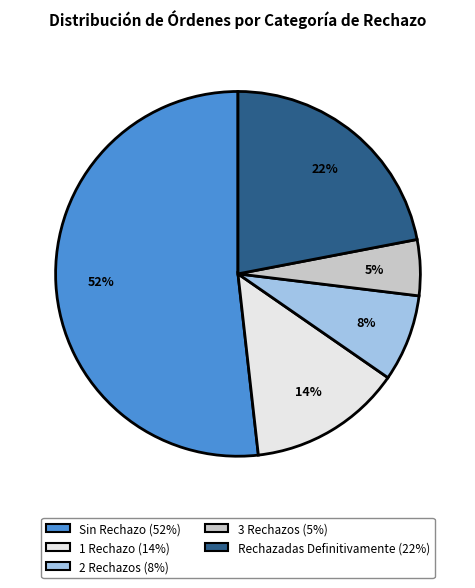

To the nearest percent, what is the average slice percentage?

20%